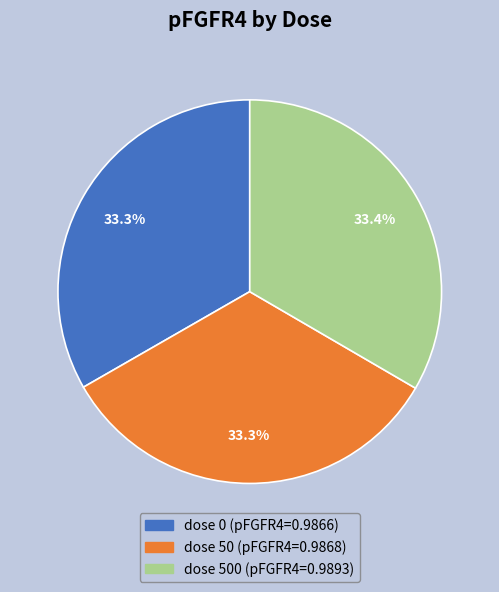

How many slices are in this pie chart?

3